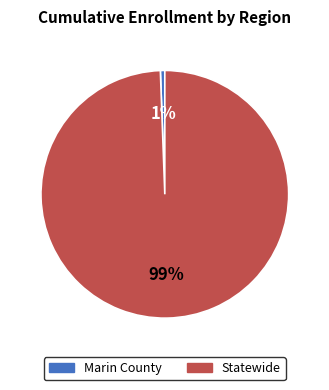

Rank the categories by value from lowest to highest.

Marin County, Statewide